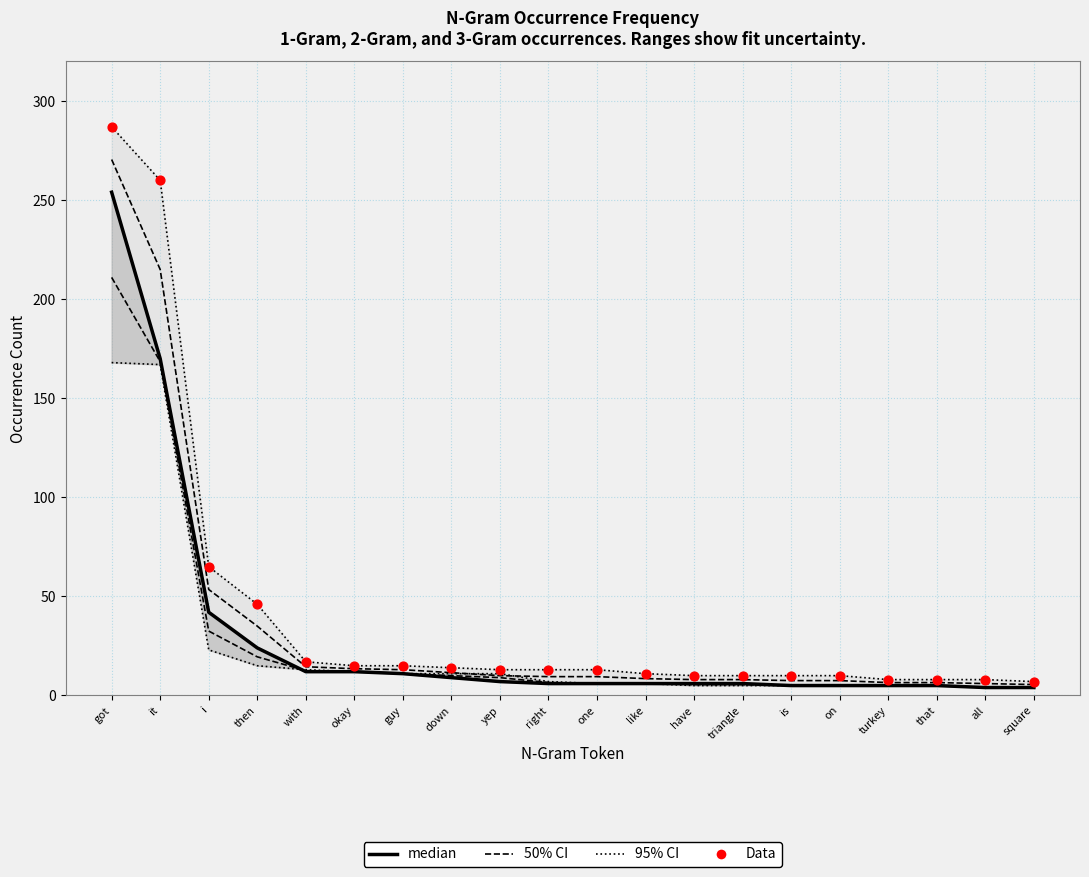

What are all the series names shown in the legend?

95% CI, 50% CI, median, Data